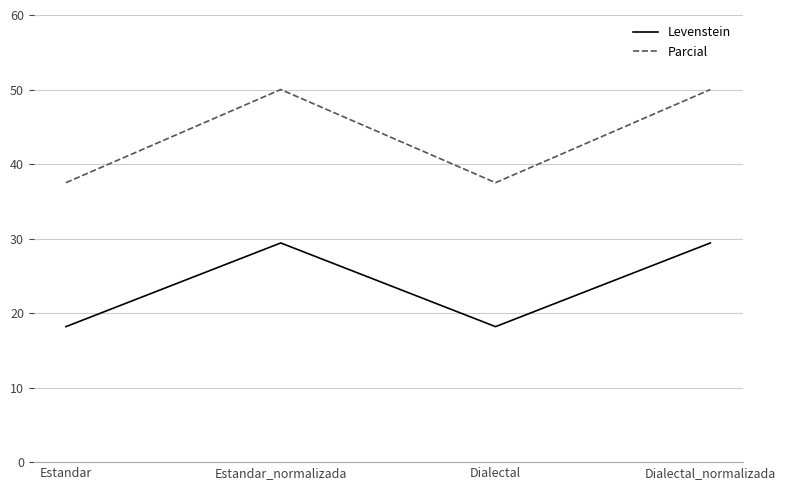

List the series in order of their peak value, highest first.

Parcial, Levenstein